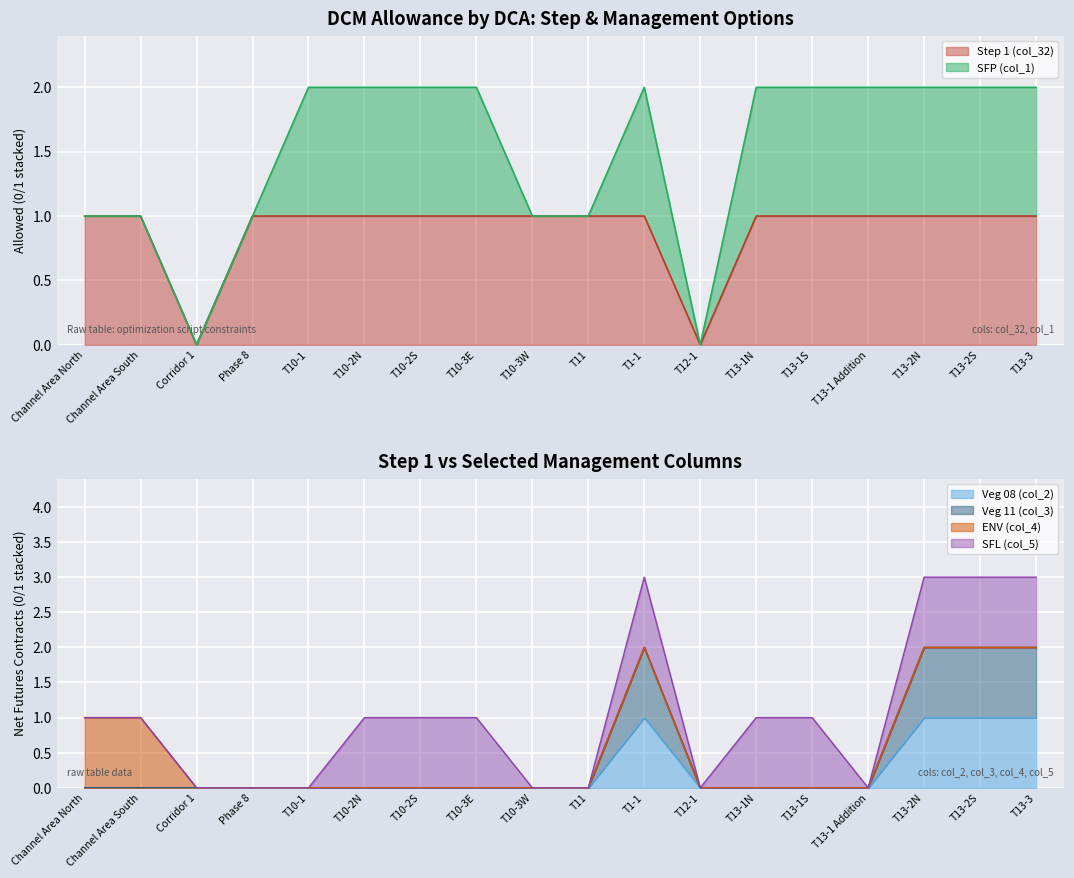

Is it true that Step 1 (col_32) equals 1 at T13-1S?

True